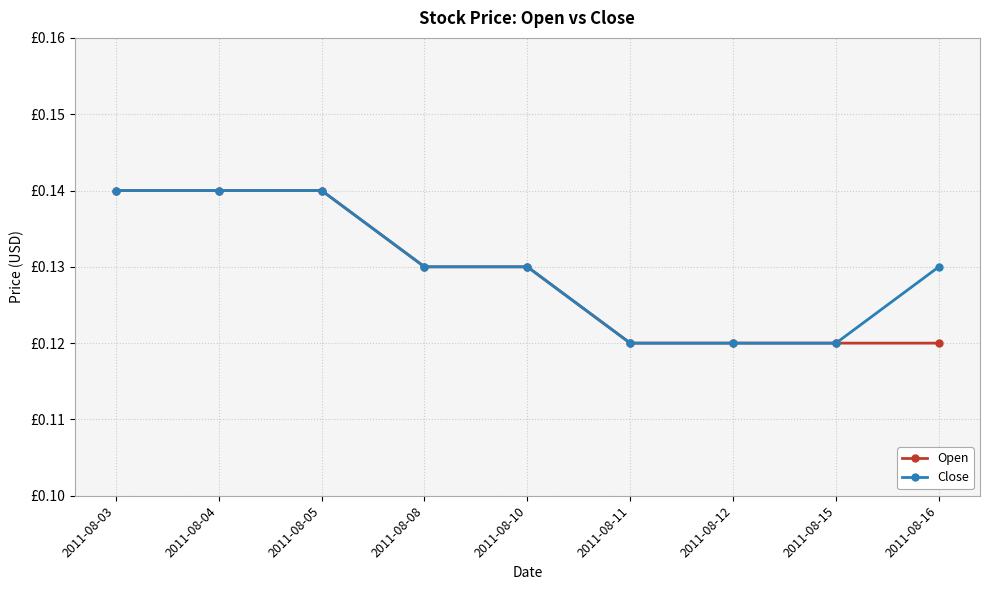

True or false: Open and Close intersect in this chart.

False